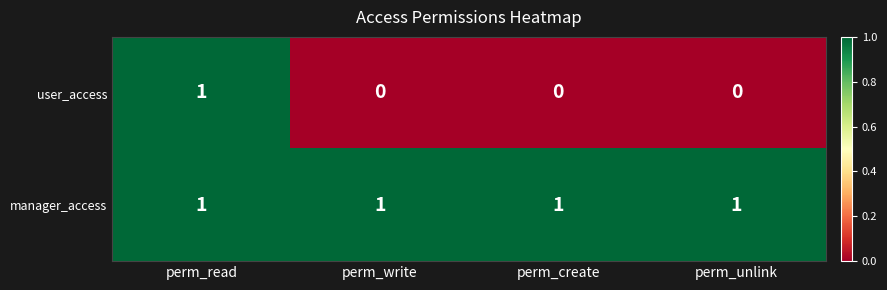

At which category is the sum across all series the highest?

perm_read